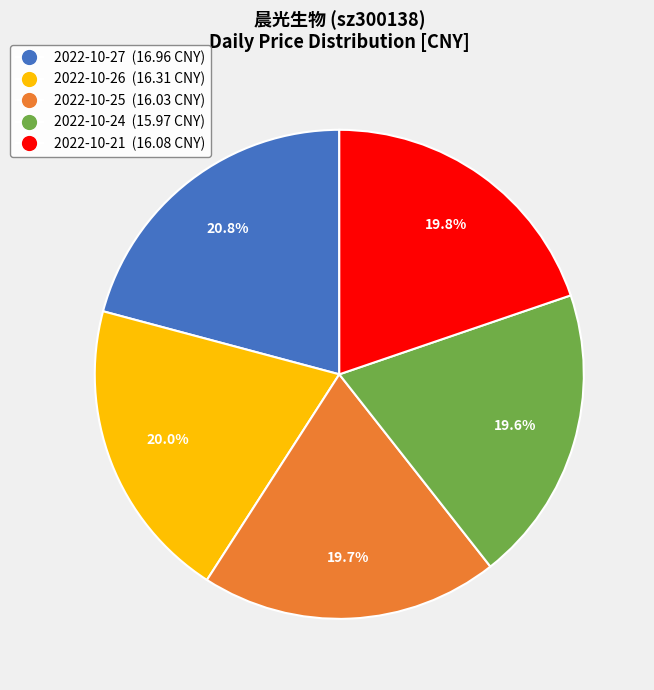

Approximately how many times larger is the value at 2022-10-25 compared to 2022-10-27?

0.9